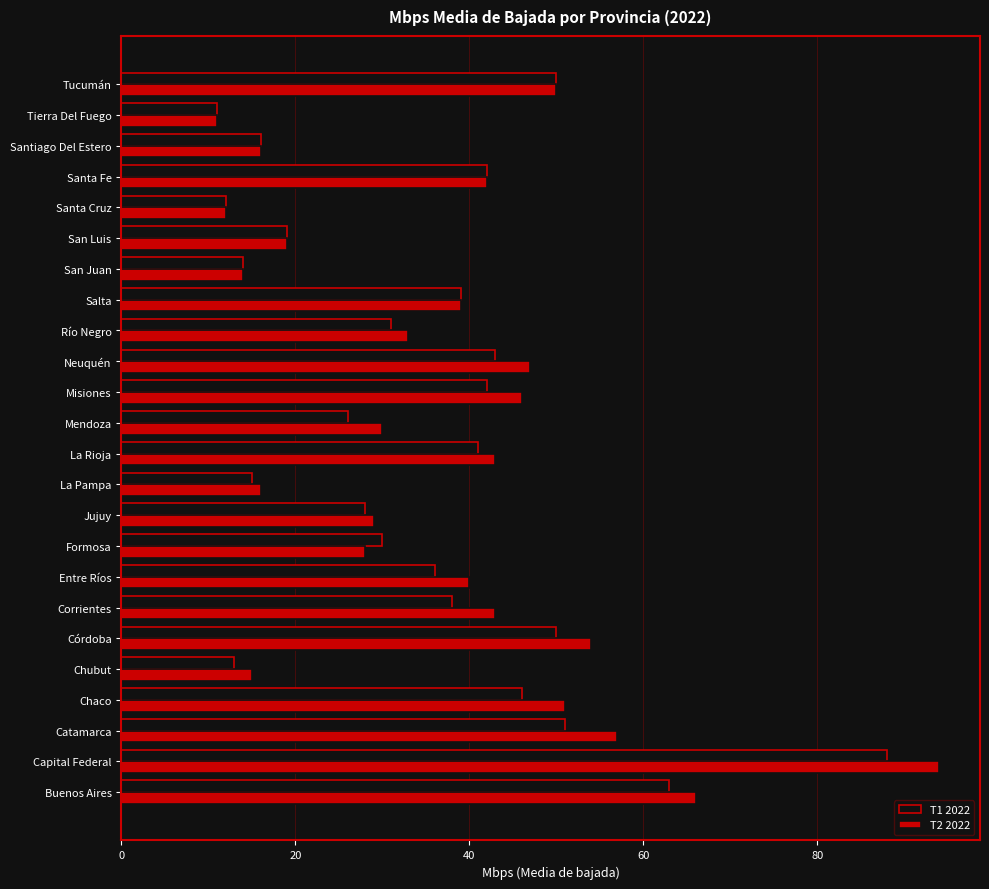

At which category is the sum across all series the highest?

Capital Federal